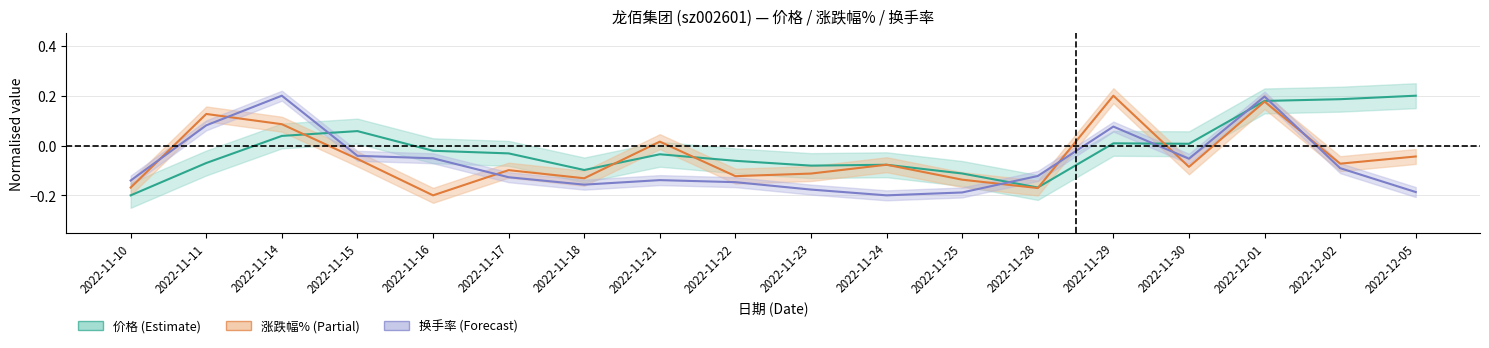

How many values in the 价格 series are below 0?

11